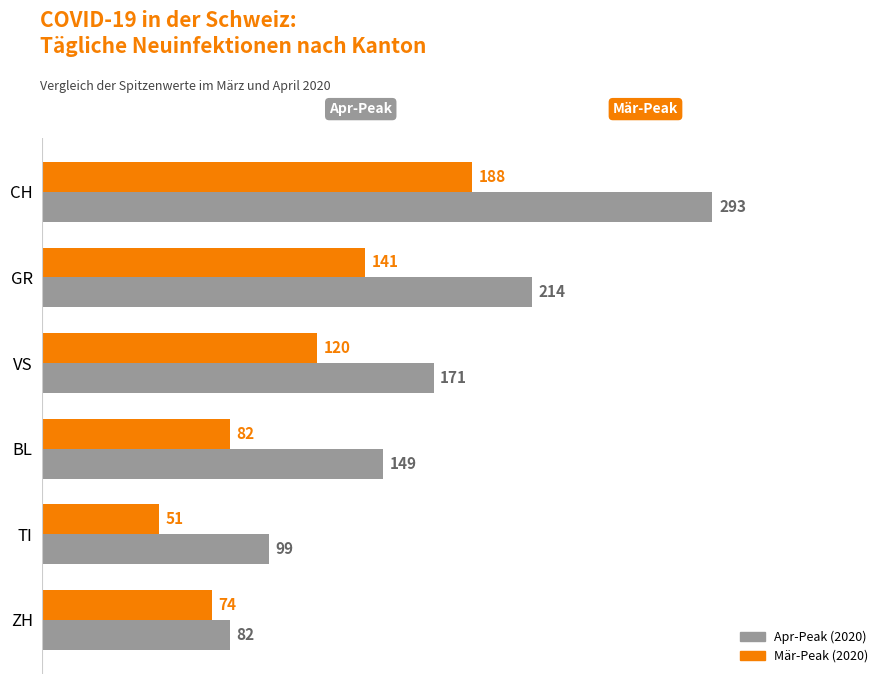

Which series changed the most between GR and BL?

Apr-Peak (2020)